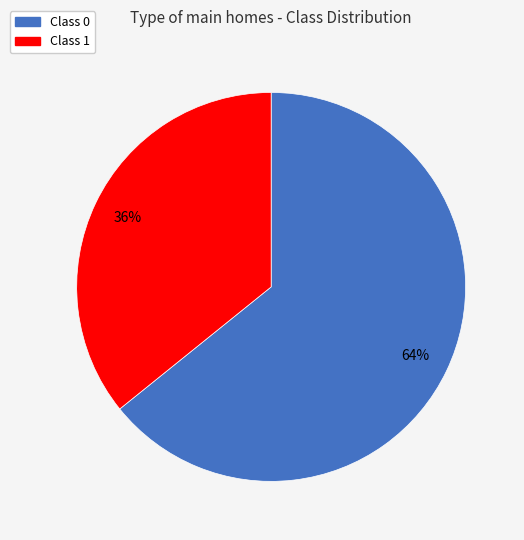

Does any single category account for the majority?

Yes